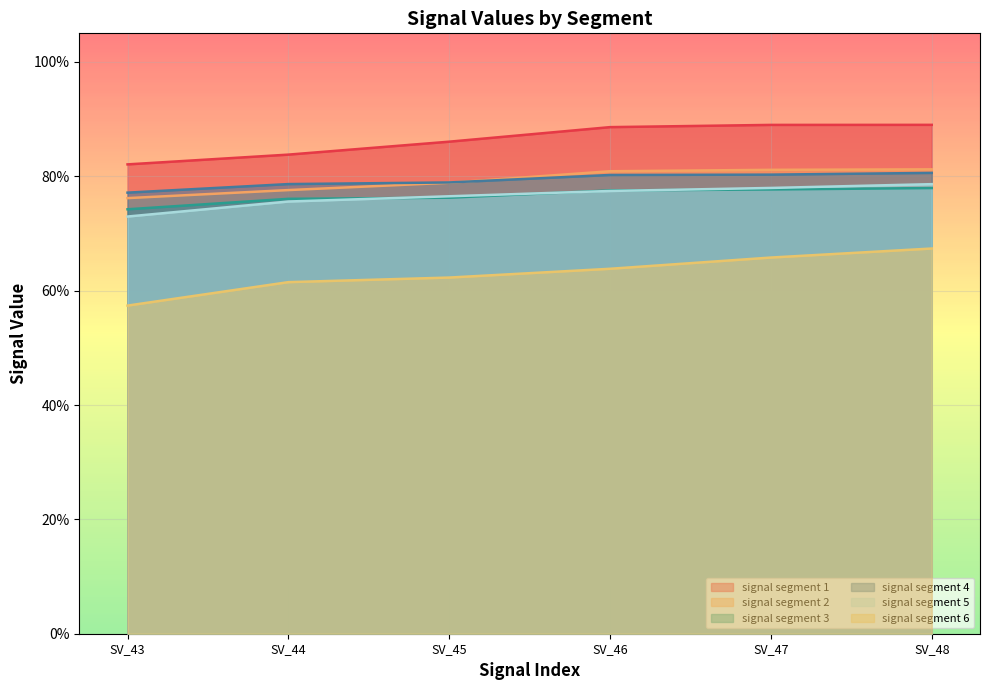

Rank the series by their maximum value, from highest to lowest.

signal segment 1, signal segment 2, signal segment 4, signal segment 5, signal segment 3, signal segment 6